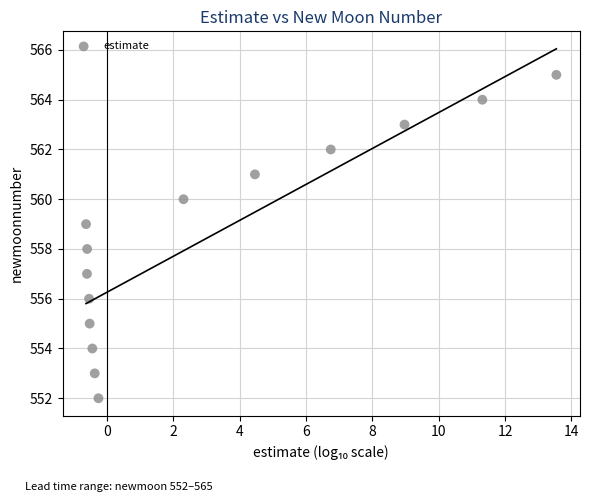

What is the range of Y values (max minus min)?

13